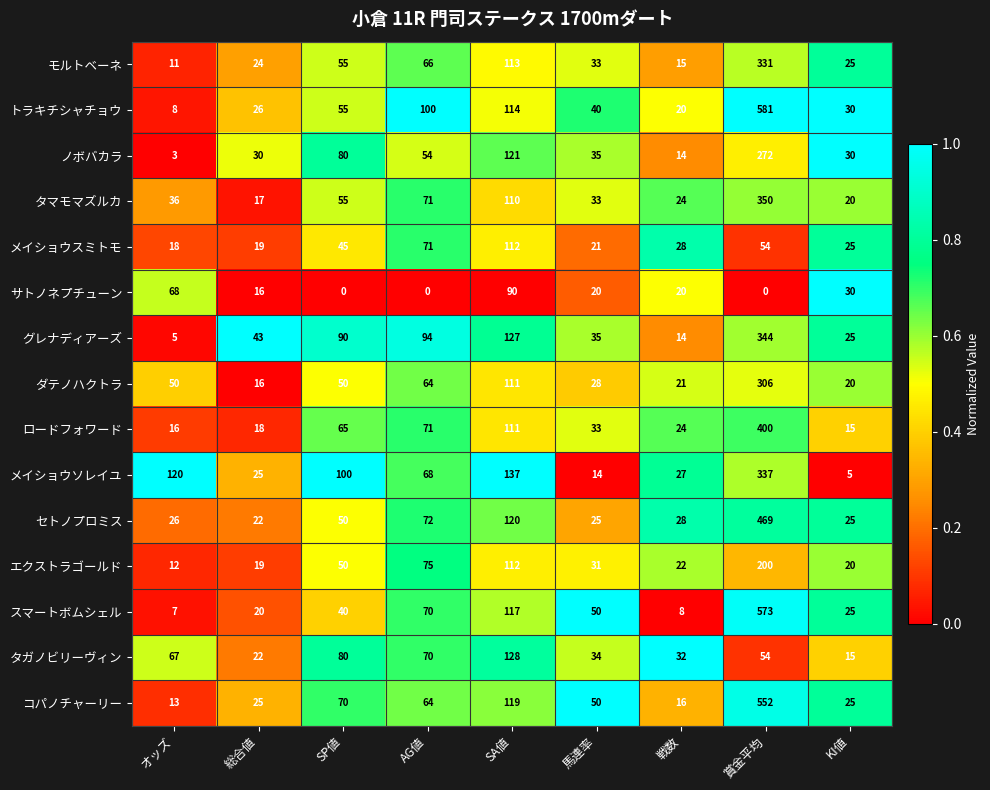

Where is メイショウソレイユ nearest to the value 171?

SA値